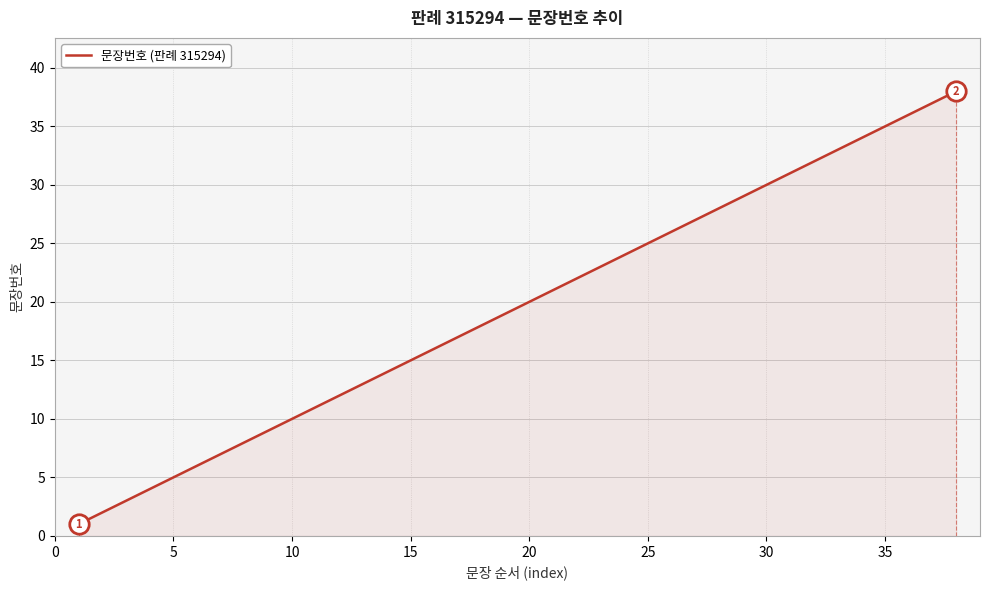

What is the greatest value displayed?

38